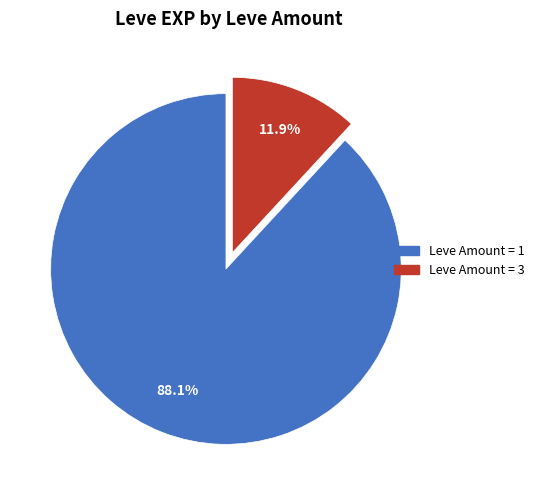

What is the total percentage of Leve Amount = 1 and Leve Amount = 3?

100.0%